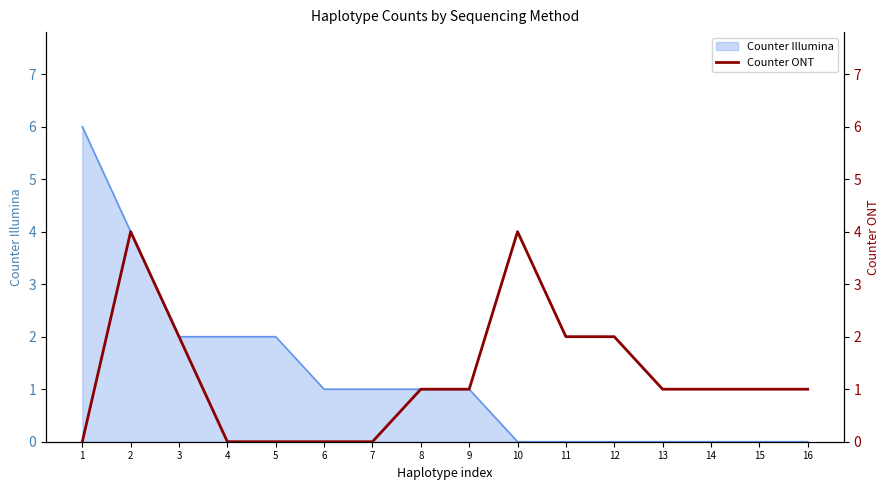

List the labels in order of value, largest first.

2, 10, 3, 11, 12, 8, 9, 13, 14, 15, 16, 1, 4, 5, 6, 7